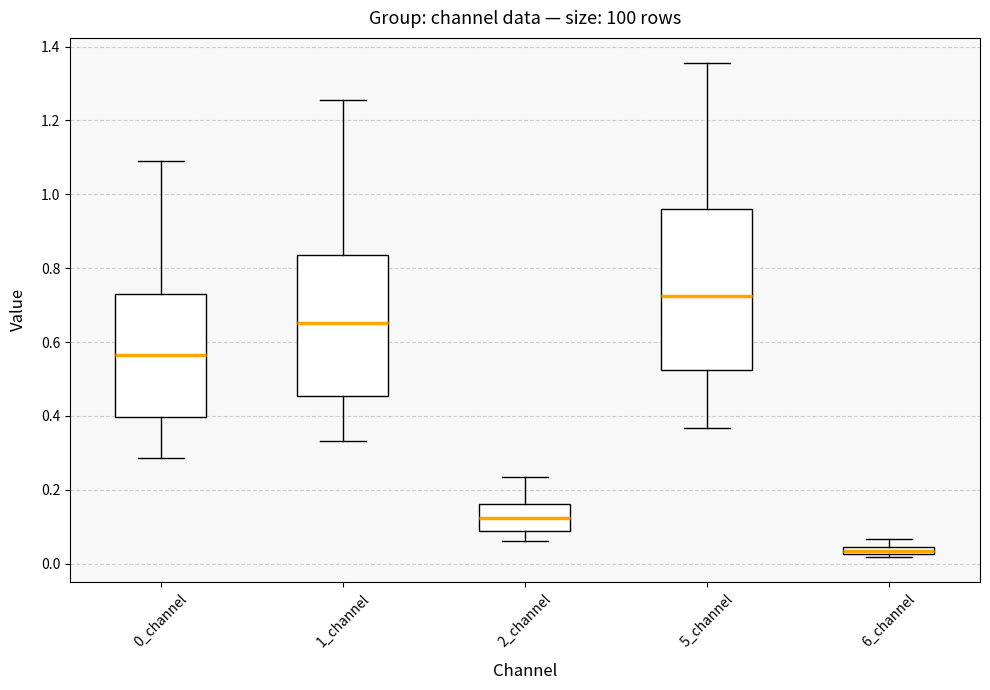

Comparing the boxes themselves (not the whiskers), which one is the tallest?

5_channel